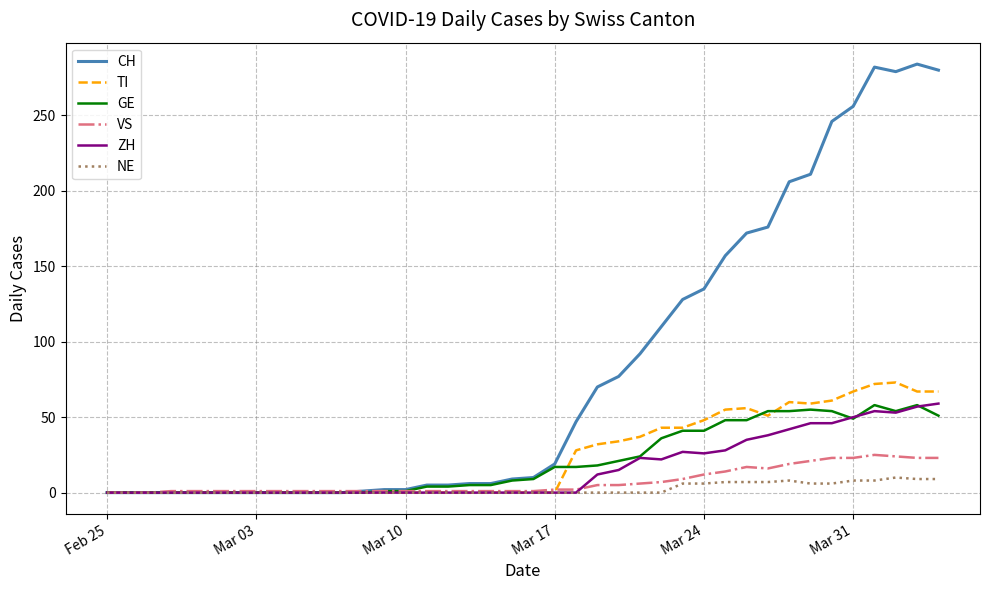

What is the maximum value shown in the chart?

284